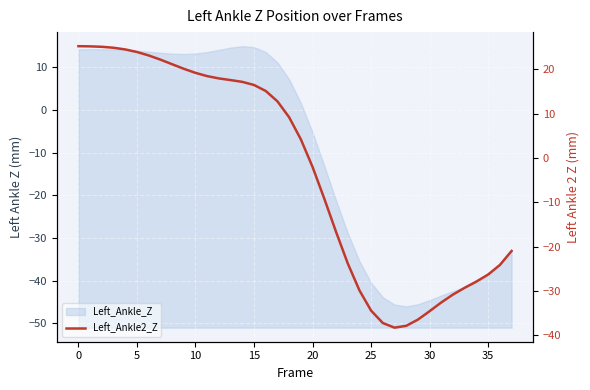

What is the smallest value displayed?

-38.3